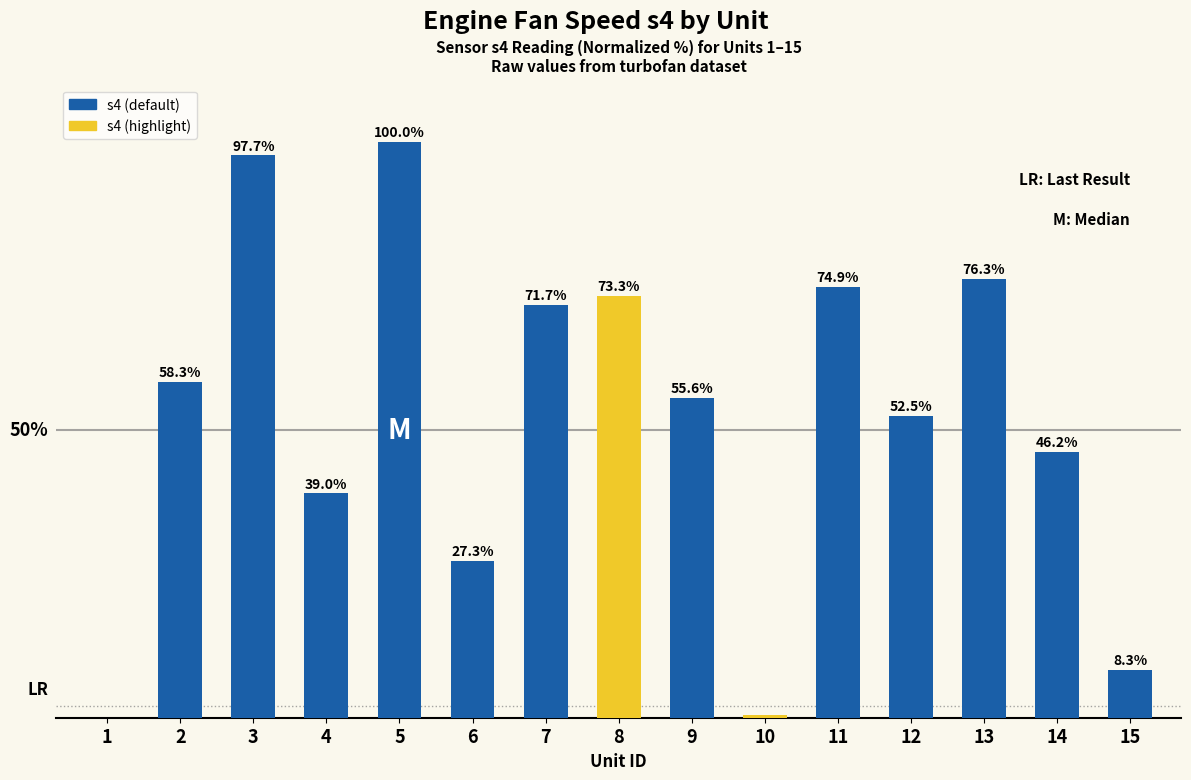

Are the bars grouped side by side (vs. stacked)?

No